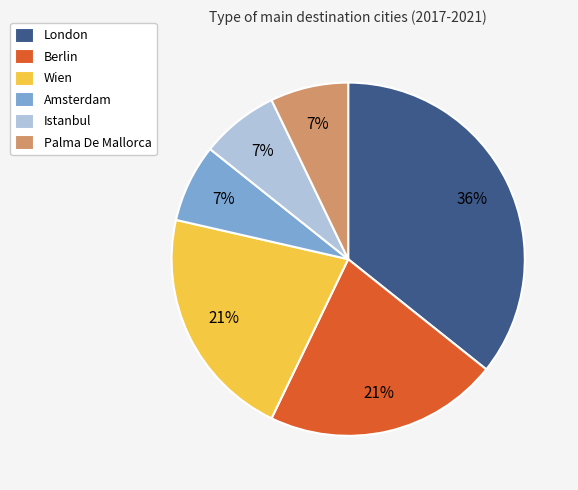

Do Wien and Palma De Mallorca together represent more than half of the pie?

No